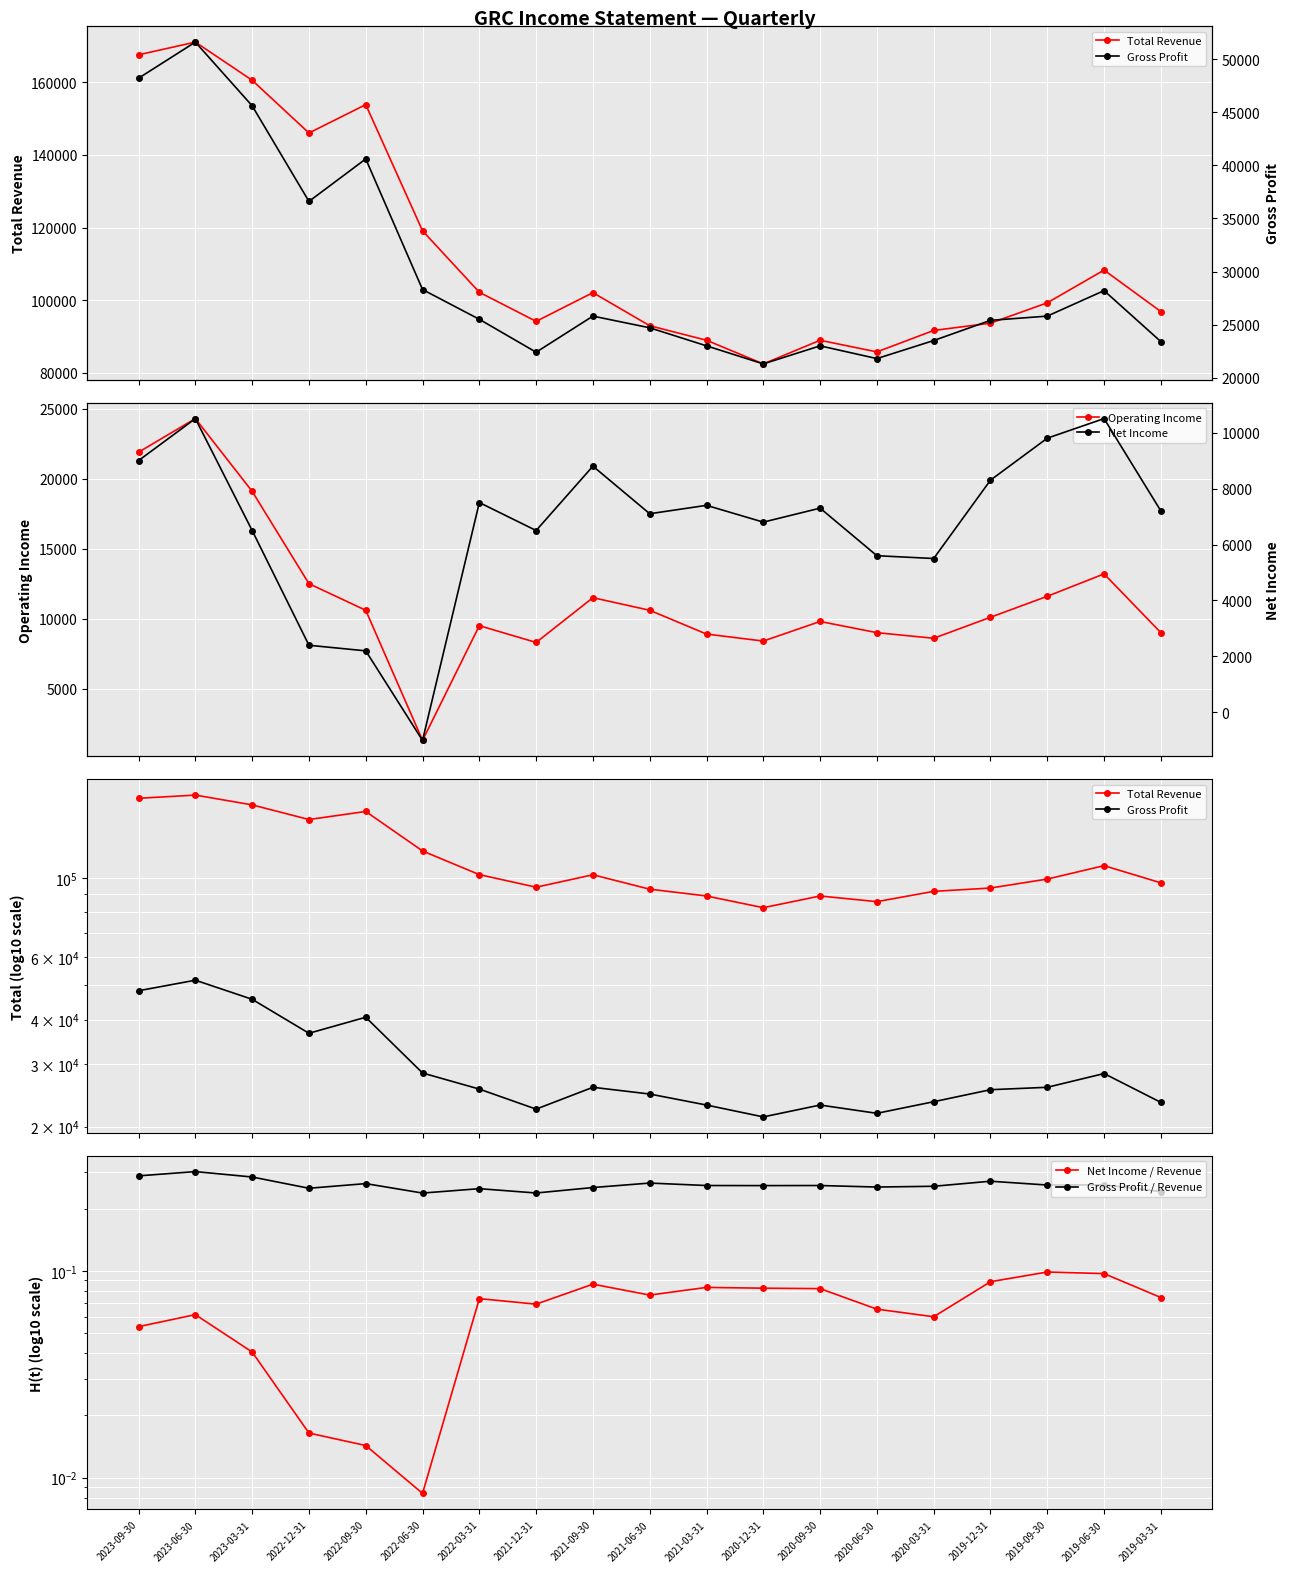

How many interior local valleys does the Gross Profit / Revenue series have?

6